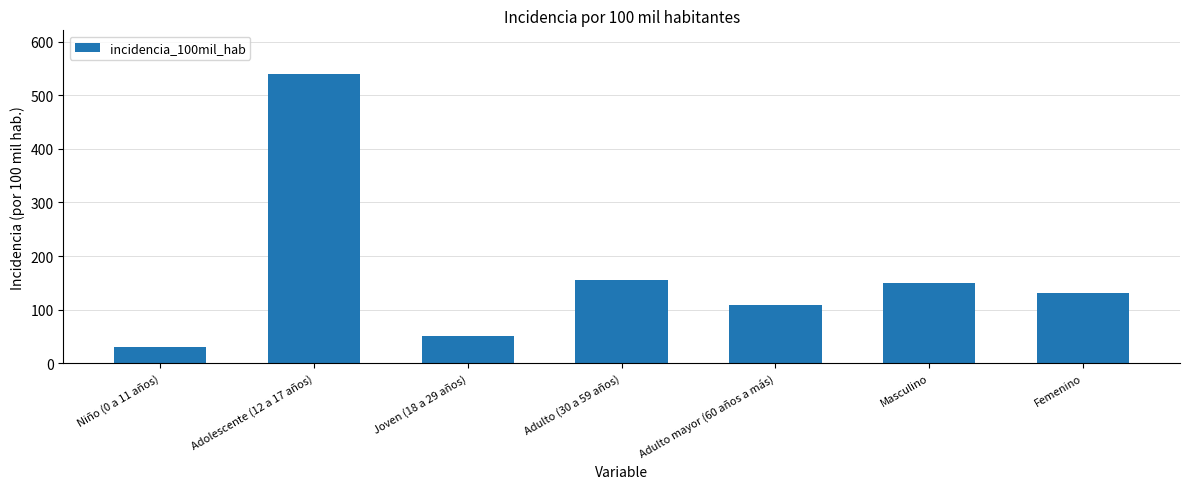

Does the chart contain any negative values?

No